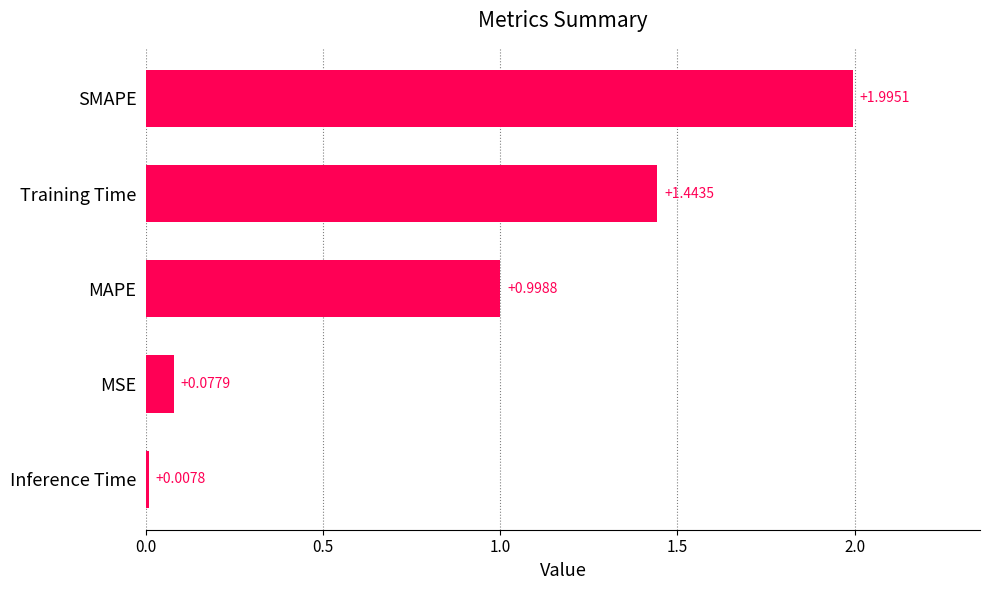

Where is the data nearest to the value 1?

MAPE